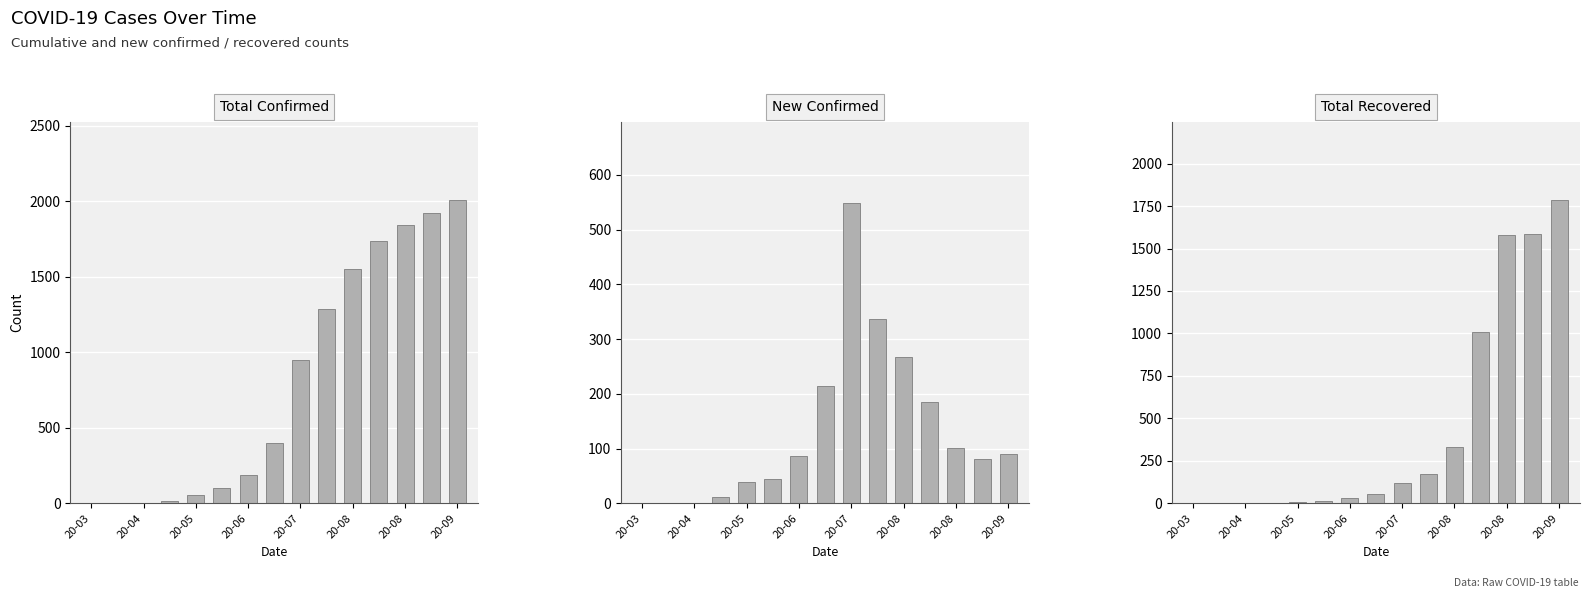

What is the sum of all total_recover values?

6705